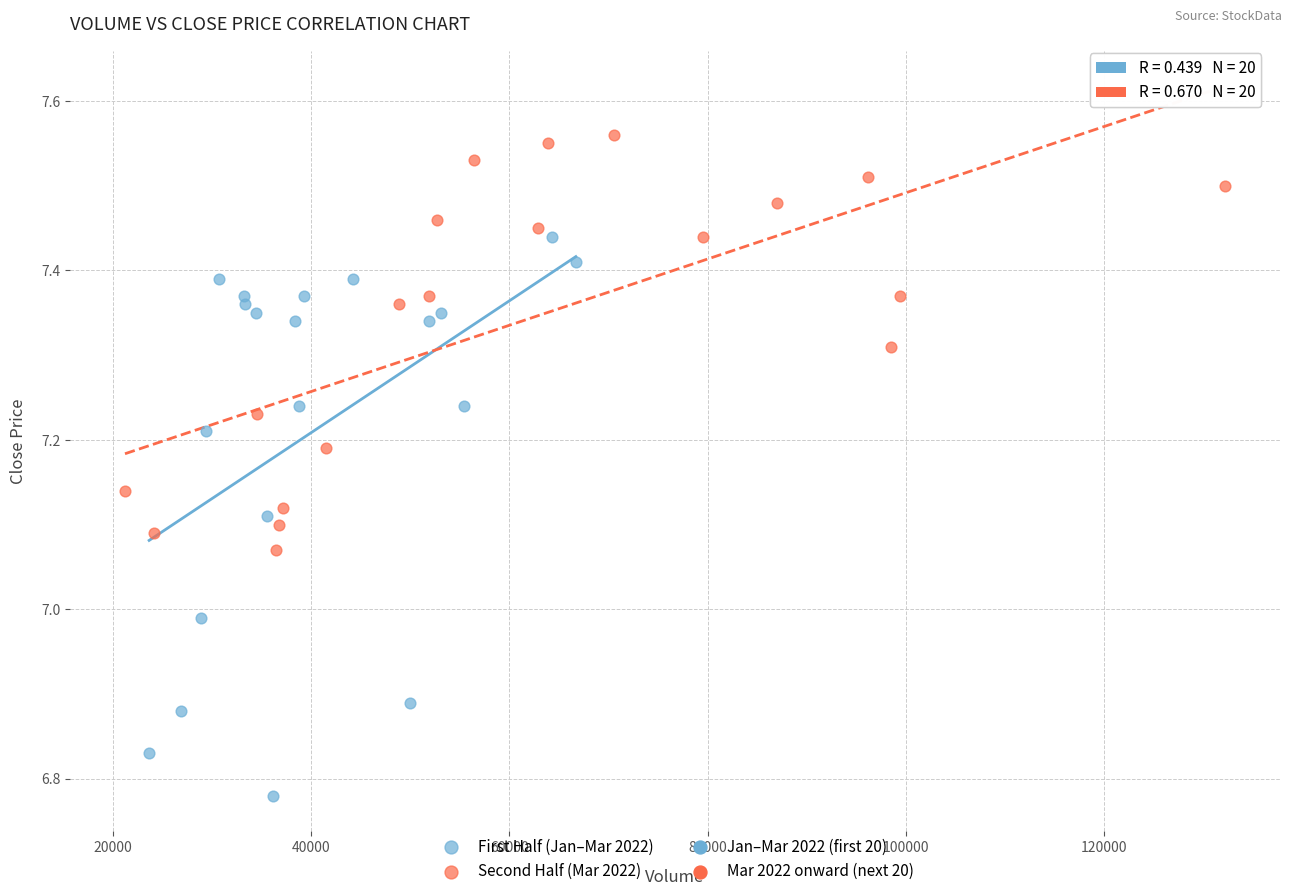

Which series contains the highest Y value?

Second Half (Mar 2022)